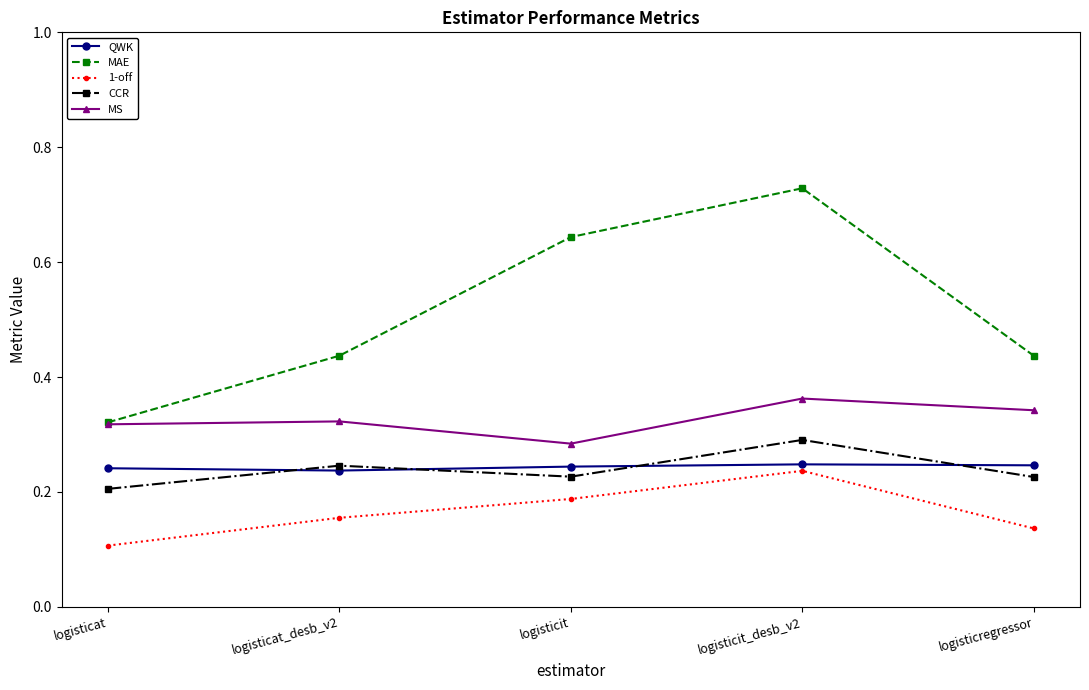

At which category does the chart reach its peak across all series?

logisticit_desb_v2